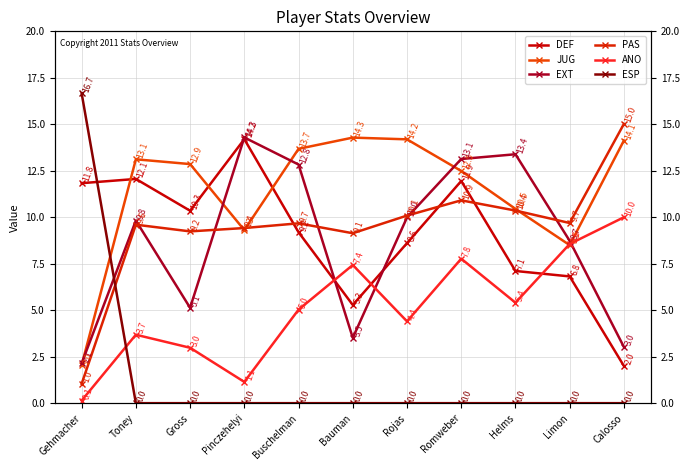

How many distinct data groups are displayed?

6